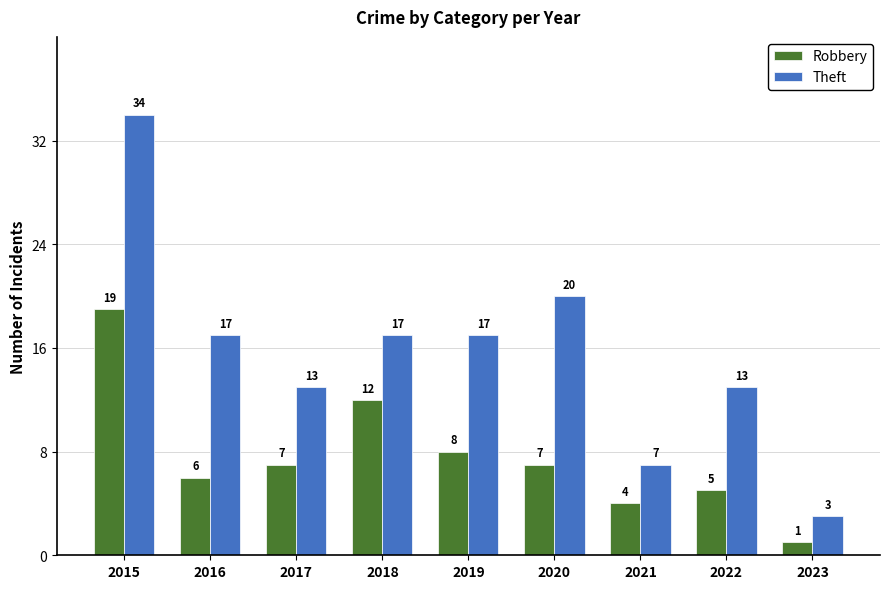

What is the average value of the Robbery series?

8